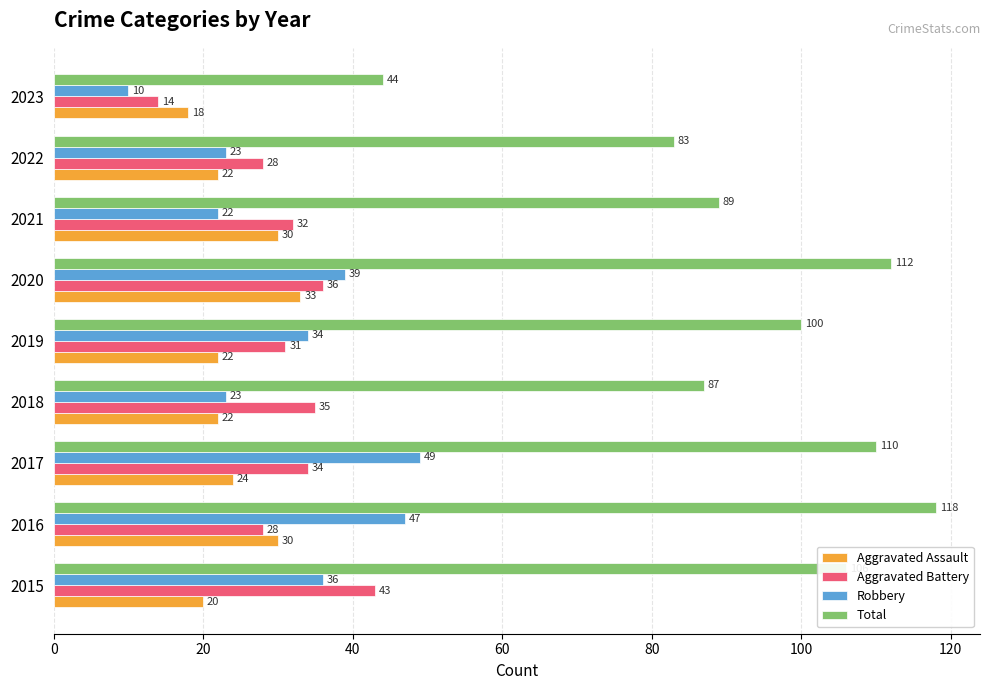

Is it true that Total equals 26 at 2017?

False